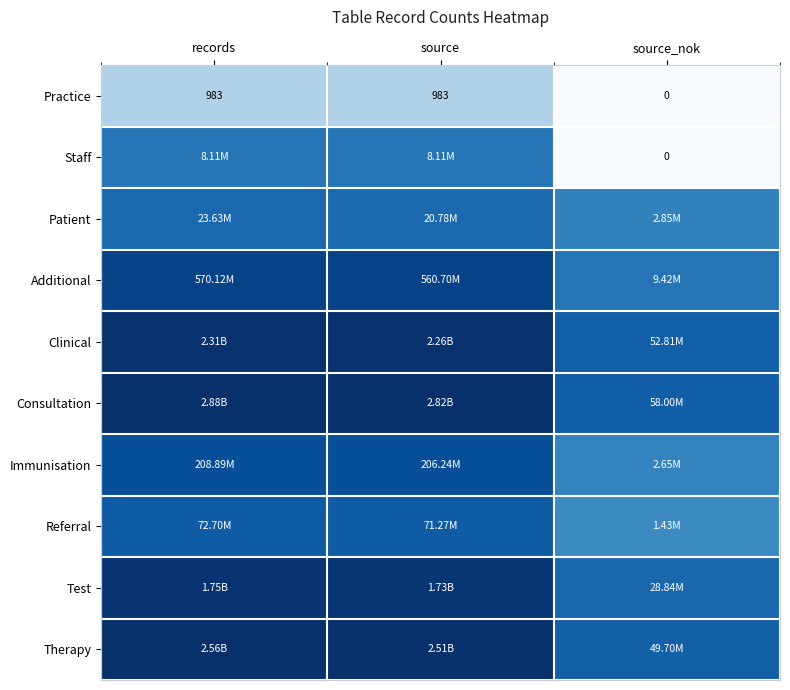

At which label is Practice closest to 491?

source_nok